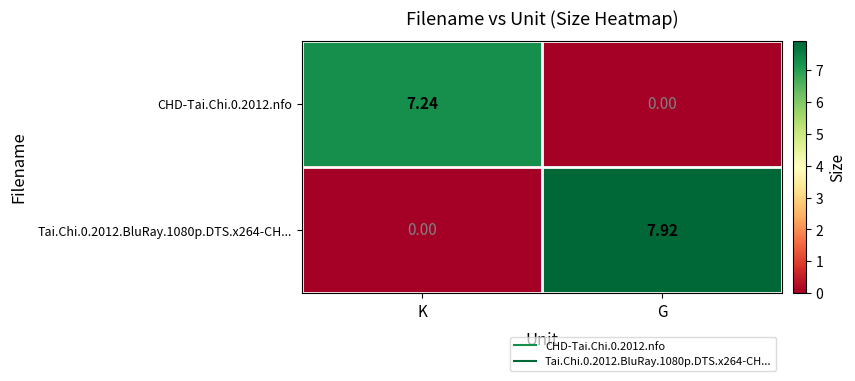

Where is Tai.Chi.0.2012.BluRay.1080p.DTS.x264-CH... nearest to the value 3?

K